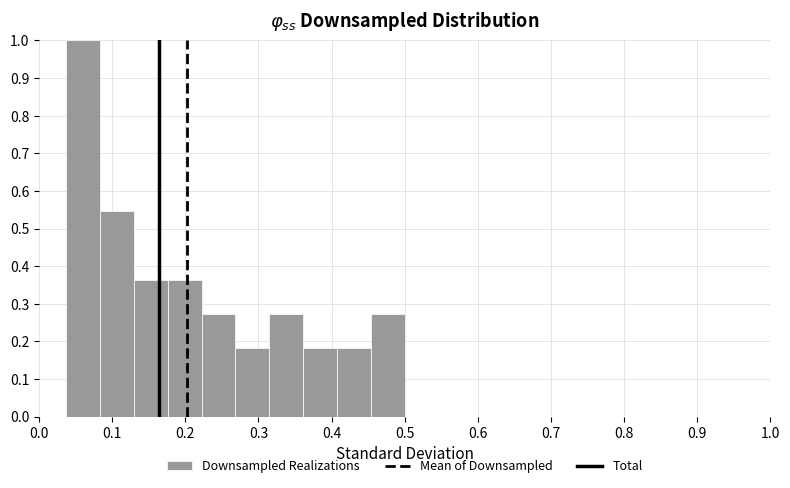

How tall is the bar that spans 0.31 to 0.36 on the x-axis? Neither the bar edges nor the heights are printed on the chart, so give them approximately, as read against the axes.

0.27